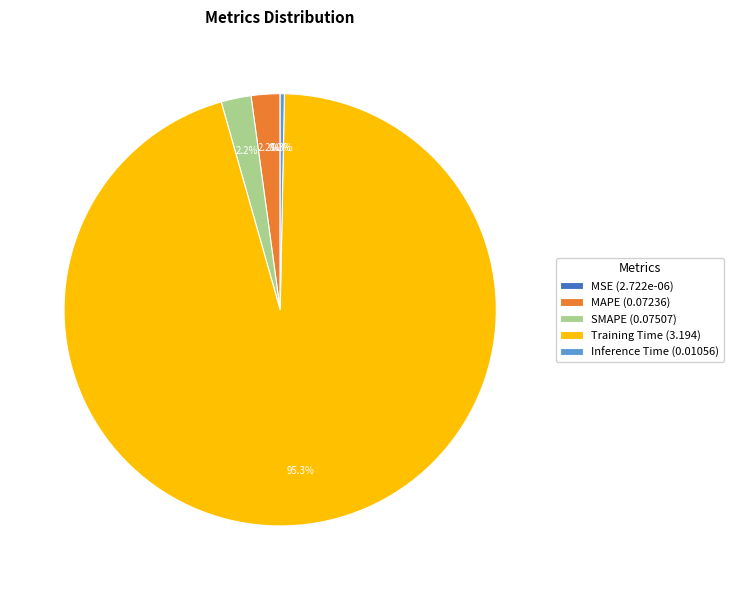

Do Training Time (3.194) and Inference Time (0.01056) together represent more than half of the pie?

Yes